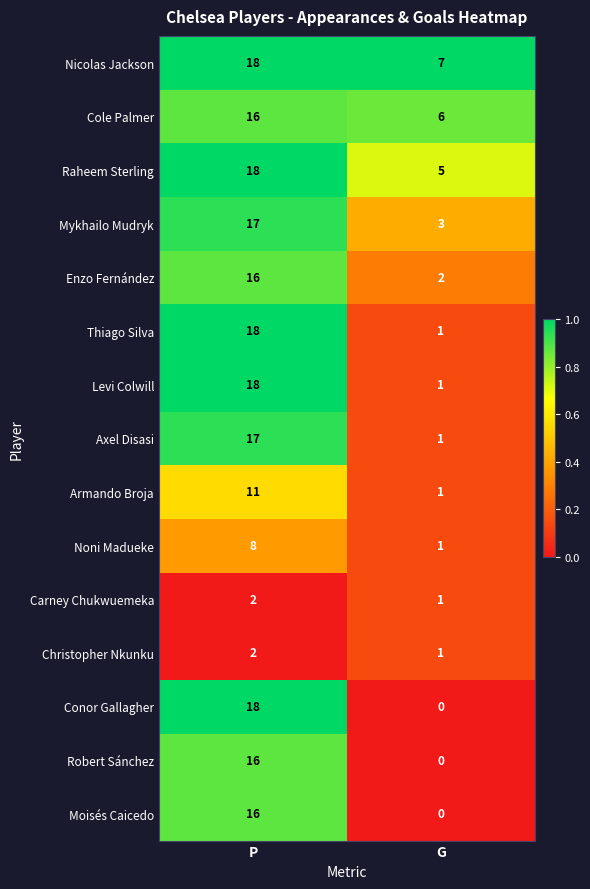

Rank the categories by Nicolas Jackson value from lowest to highest.

G, P